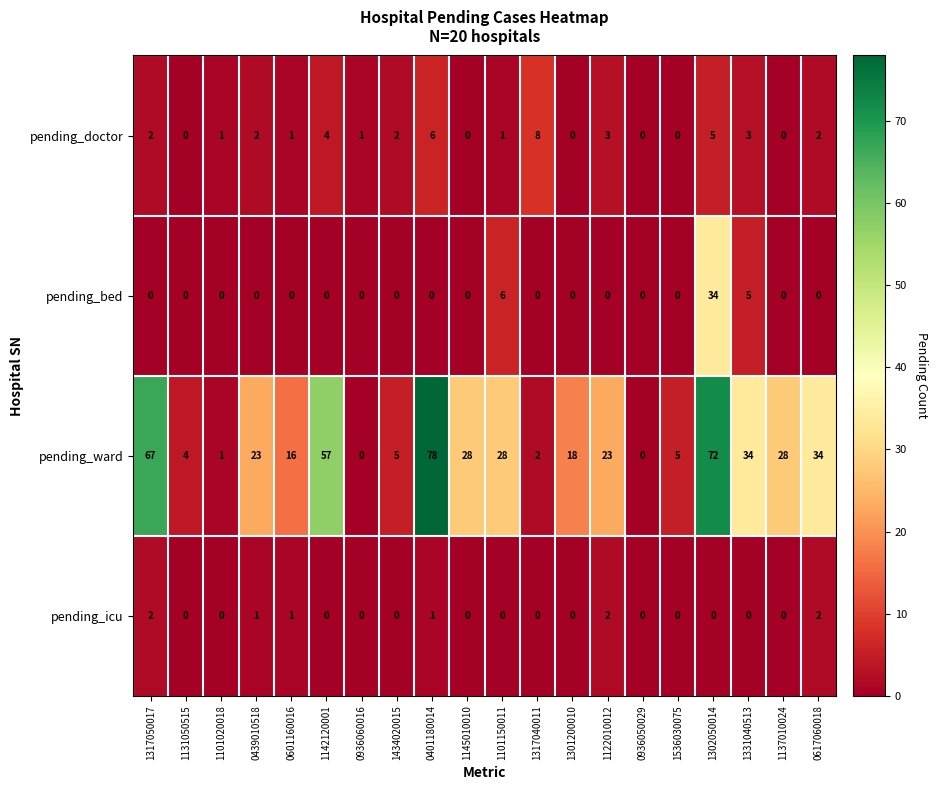

The value of pending_doctor at 1301200010 is 0. True or false?

True